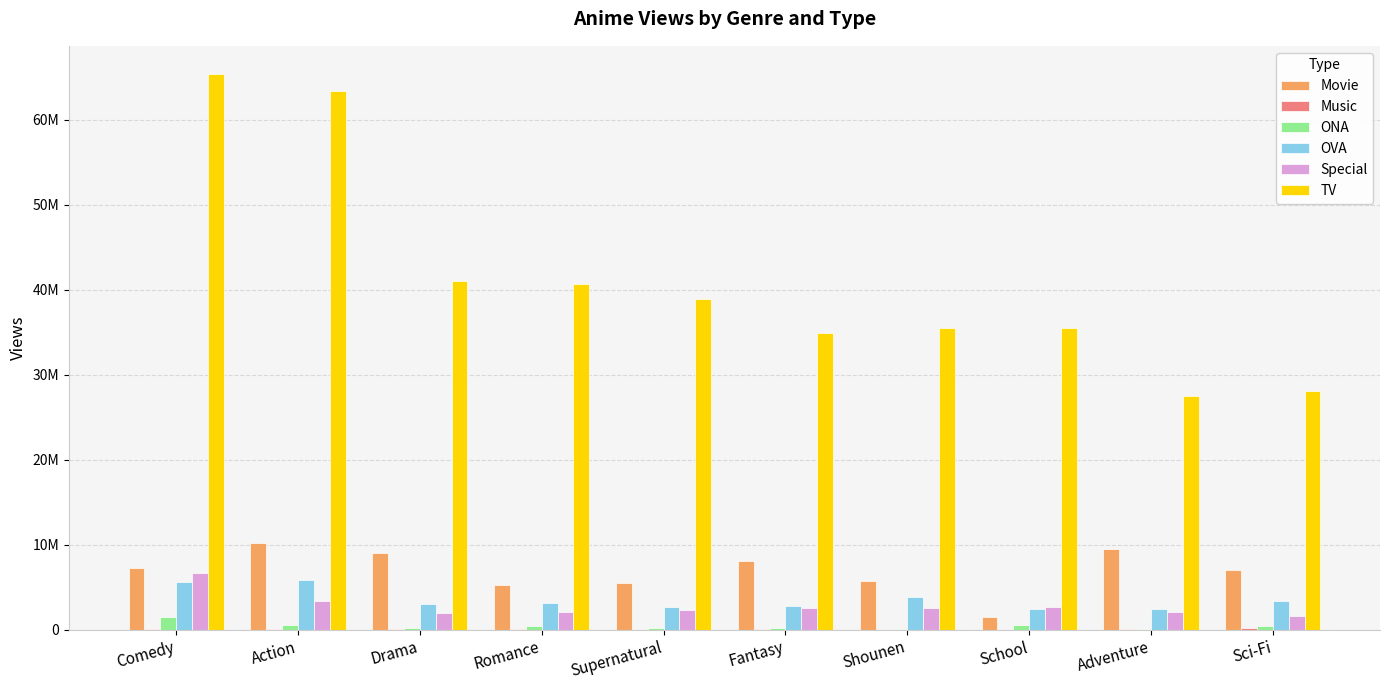

Does the chart contain stacked bars?

No